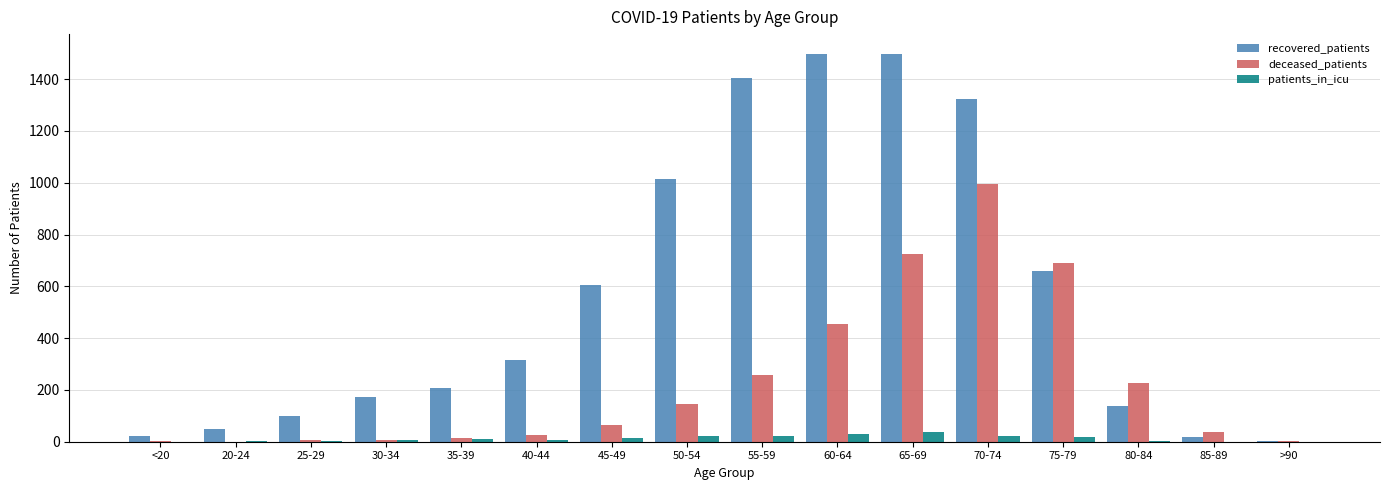

Are the bars grouped side by side (vs. stacked)?

Yes